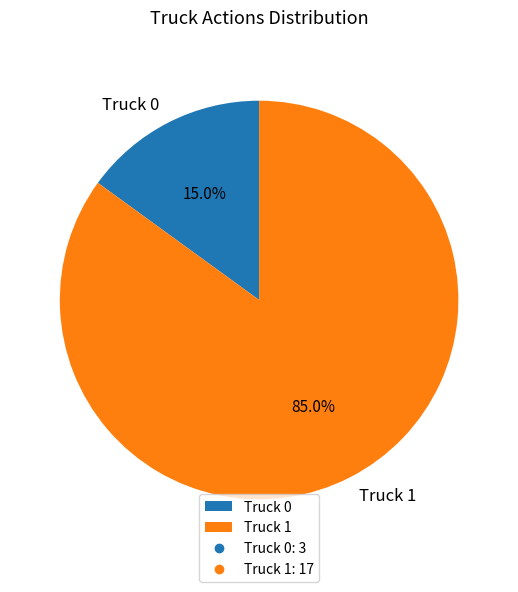

To the nearest percent, what is the average slice percentage?

50%